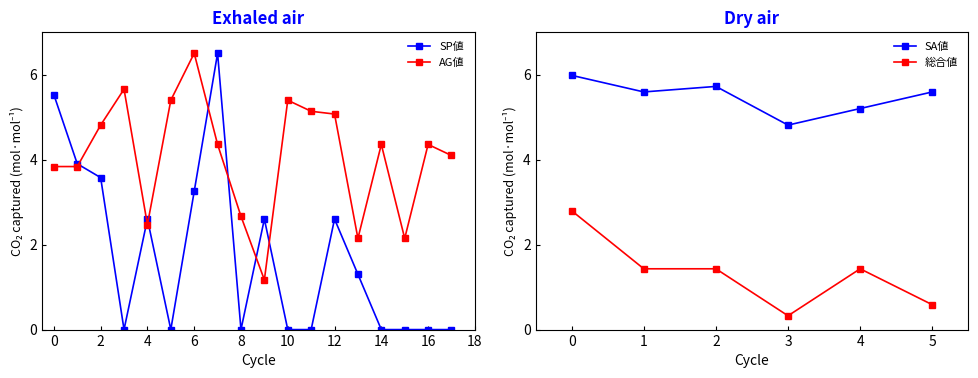

What is the sum of all AG値 values?

73.4